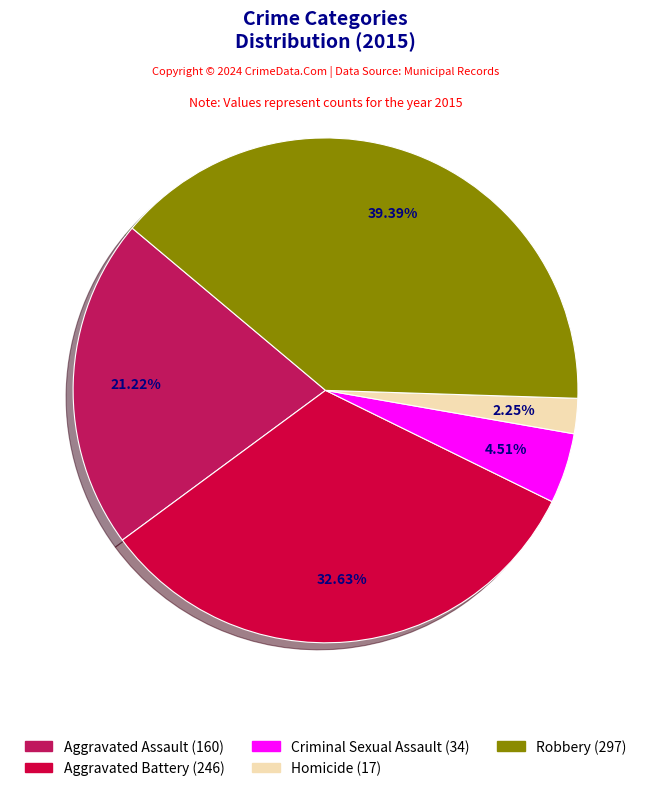

To the nearest percent, what is the combined percentage of Robbery and Aggravated Assault?

61%